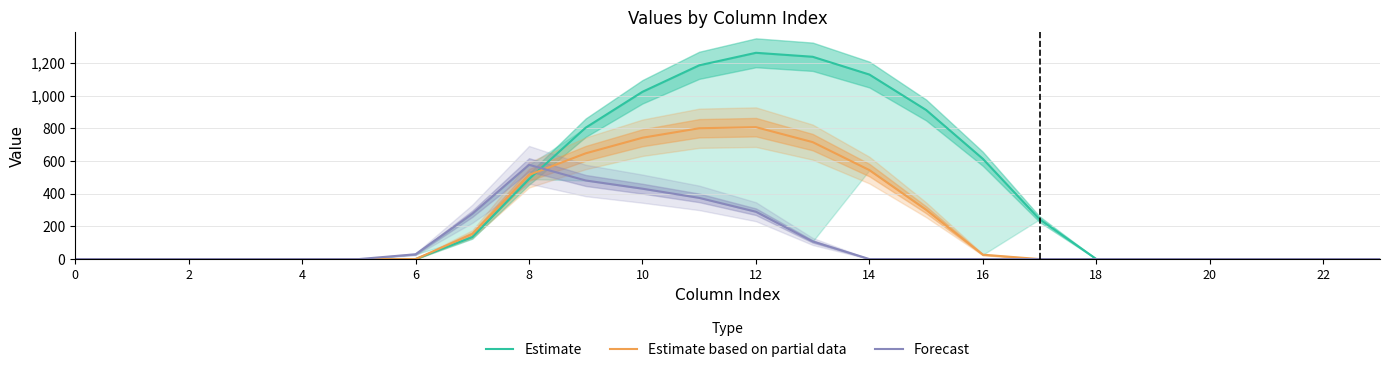

Count the number of data series in this chart.

3